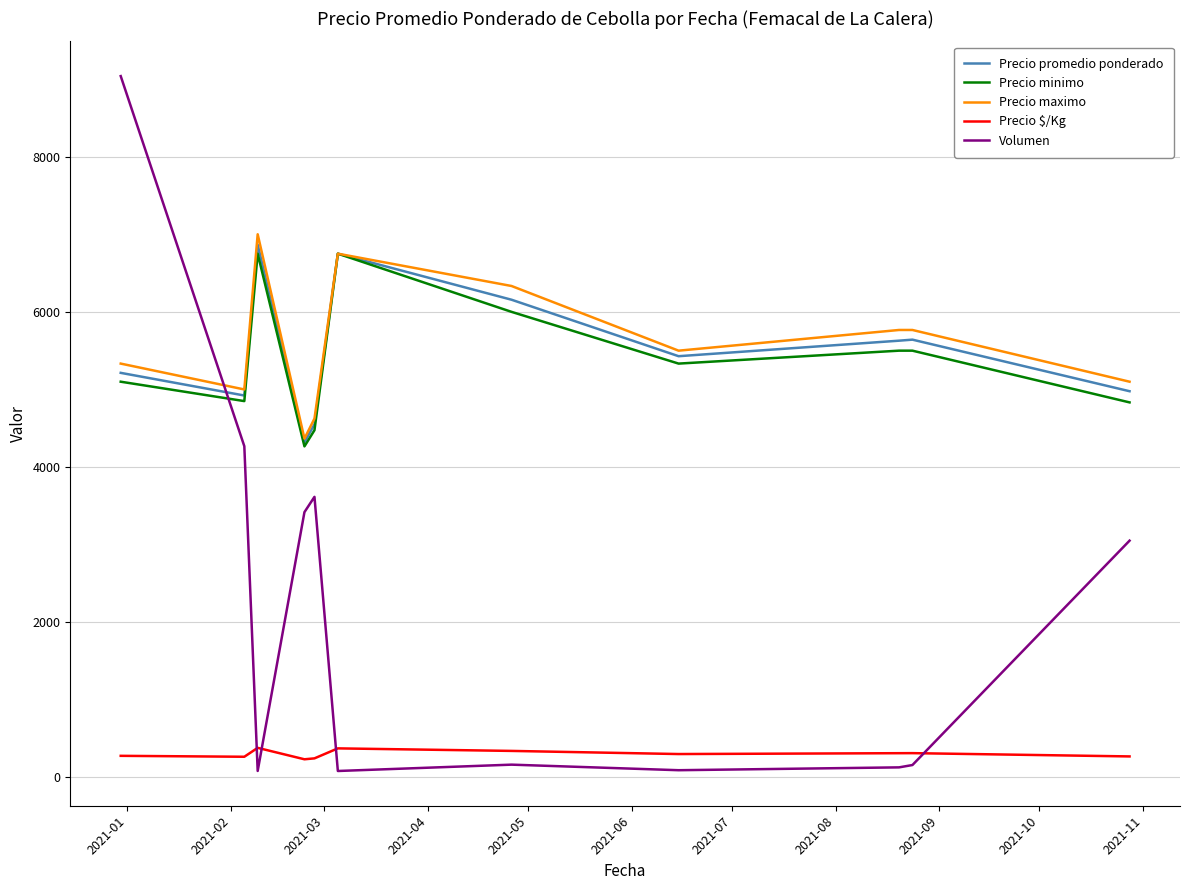

Which series has the largest range (max minus min)?

Volumen